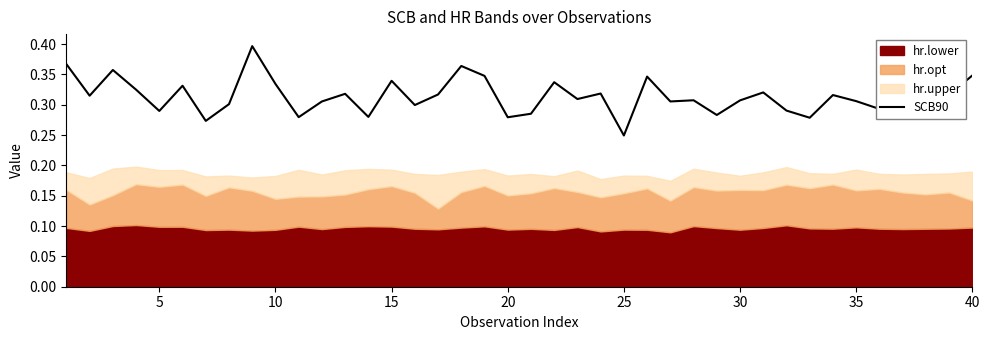

How many points are lower than both their immediate neighbors (excluding endpoints)?

14